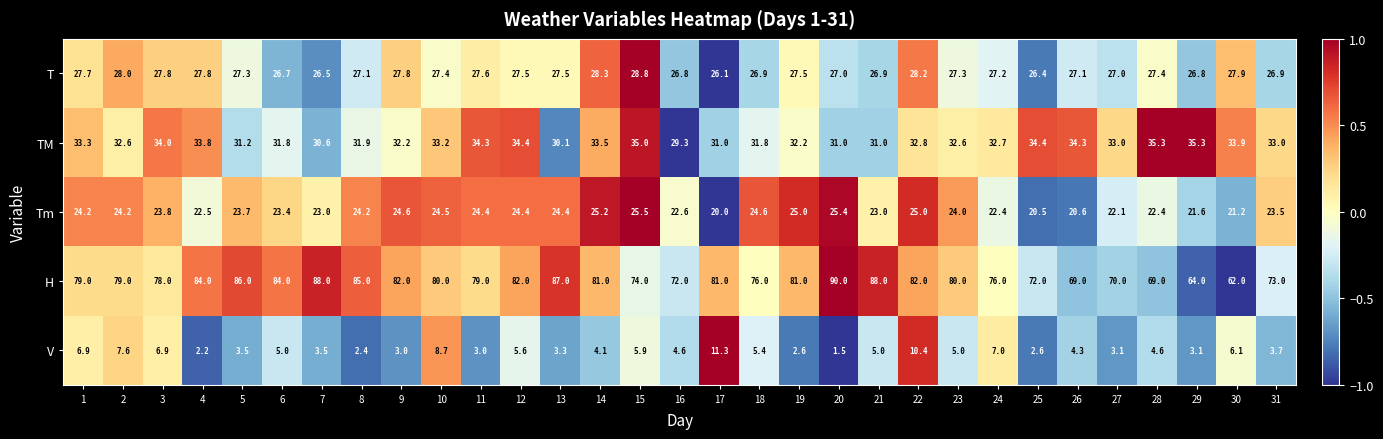

What is the average value of the H series?

78.5